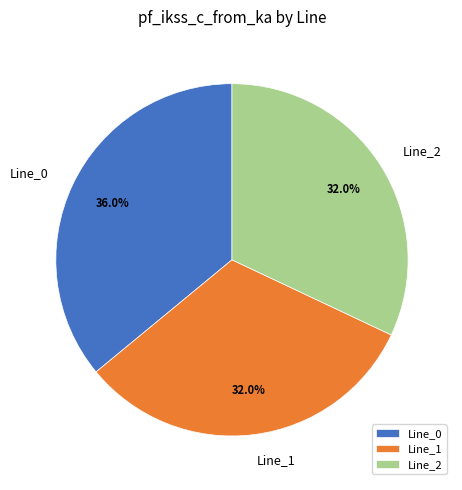

To the nearest percent, what is the average slice percentage?

33%